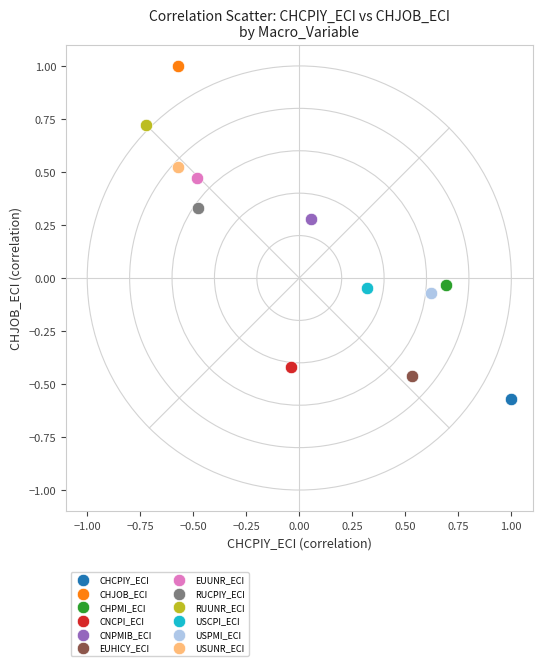

What are all the series names shown in the legend?

CHCPIY_ECI, CHJOB_ECI, CHPMI_ECI, CNCPI_ECI, CNPMIB_ECI, EUHICY_ECI, EUUNR_ECI, RUCPIY_ECI, RUUNR_ECI, USCPI_ECI, USPMI_ECI, USUNR_ECI